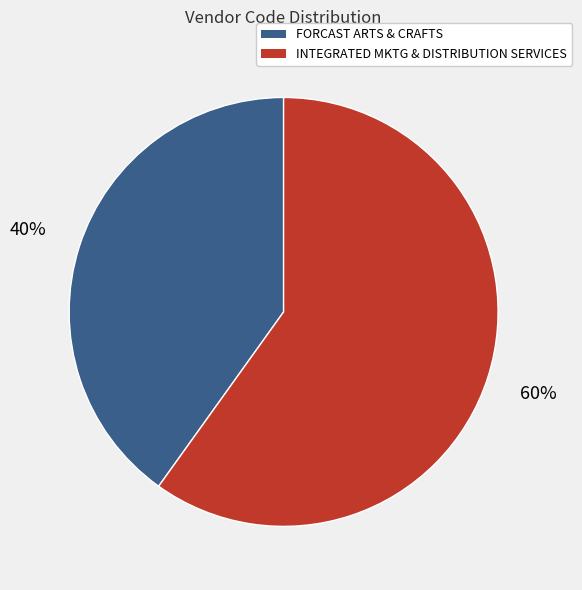

What is the ratio of the value at INTEGRATED MKTG & DISTRIBUTION SERVICES to the value at FORCAST ARTS & CRAFTS?

1.5